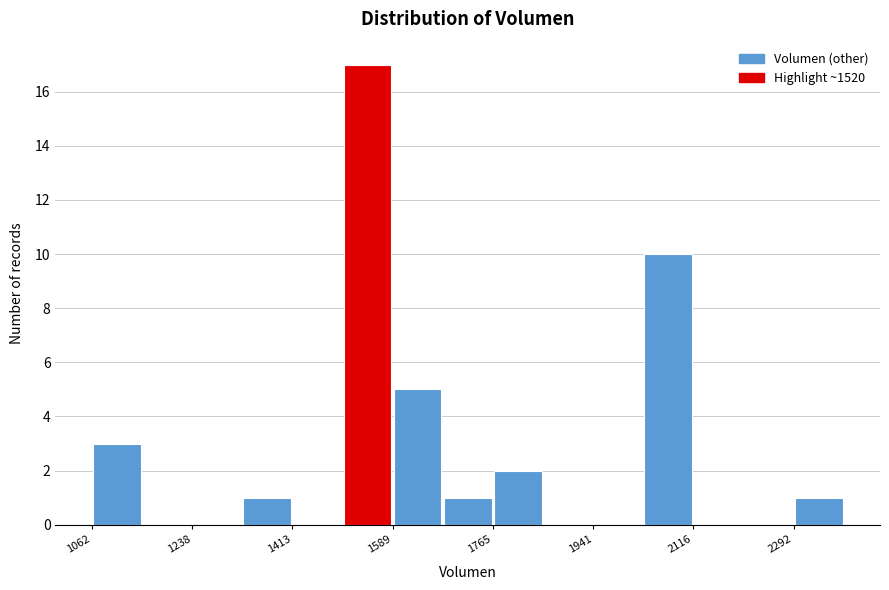

Reading left to right, list every bar in this chart as the range it spans on the x-axis followed by its height. Neither the bar edges nor the heights are printed on the chart, so give them approximately, as read against the axes.

1060 to 1160: 3
1160 to 1240: 0
1240 to 1320: 0
1320 to 1420: 1
1420 to 1500: 0
1500 to 1580: 17
1580 to 1680: 5
1680 to 1760: 1
1760 to 1860: 2
1860 to 1940: 0
1940 to 2020: 0
2020 to 2120: 10
2120 to 2200: 0
2200 to 2300: 0
2300 to 2380: 1